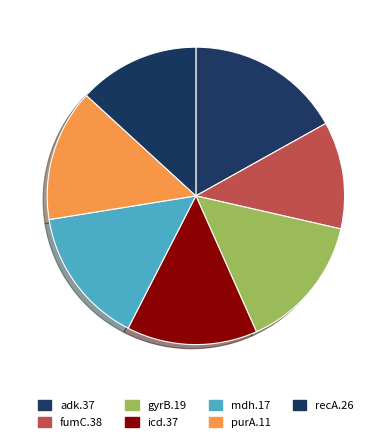

Which slice is the smallest?

fumC.38